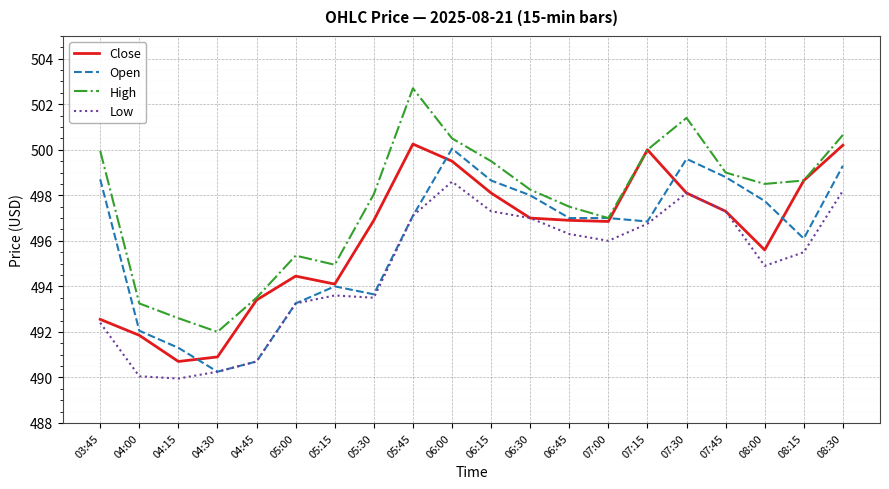

True or false: High and Low cross at least once.

False